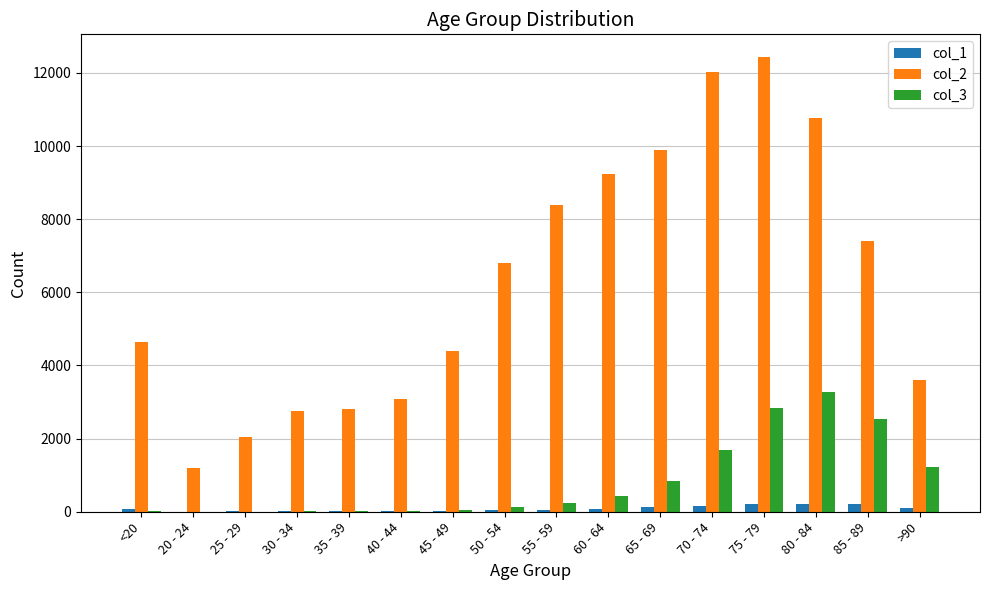

What is the spread (max minus min) of values at 25 - 29?

2035